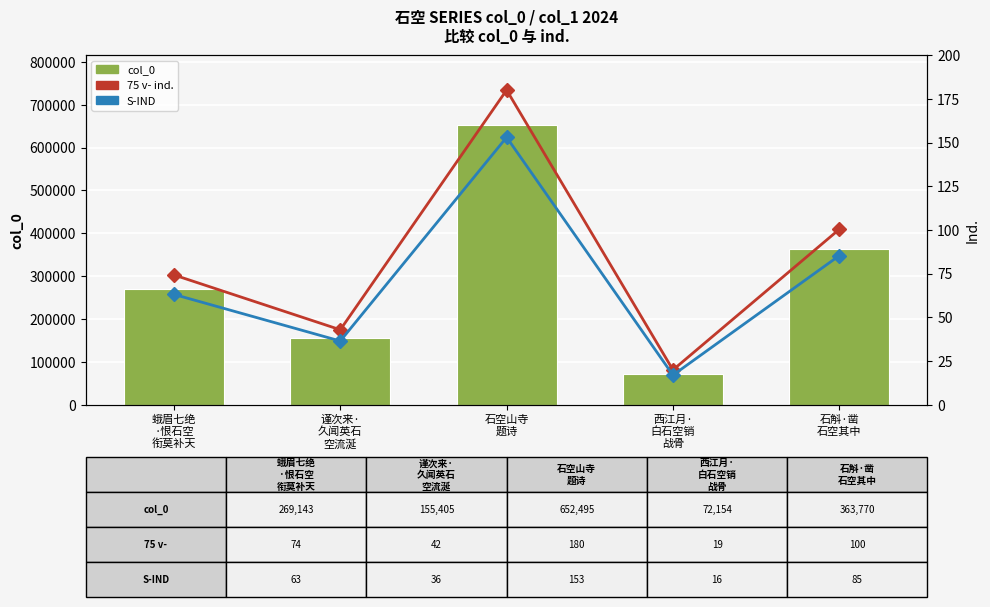

Count the col_0 values in the range 155405 to 363770.

3